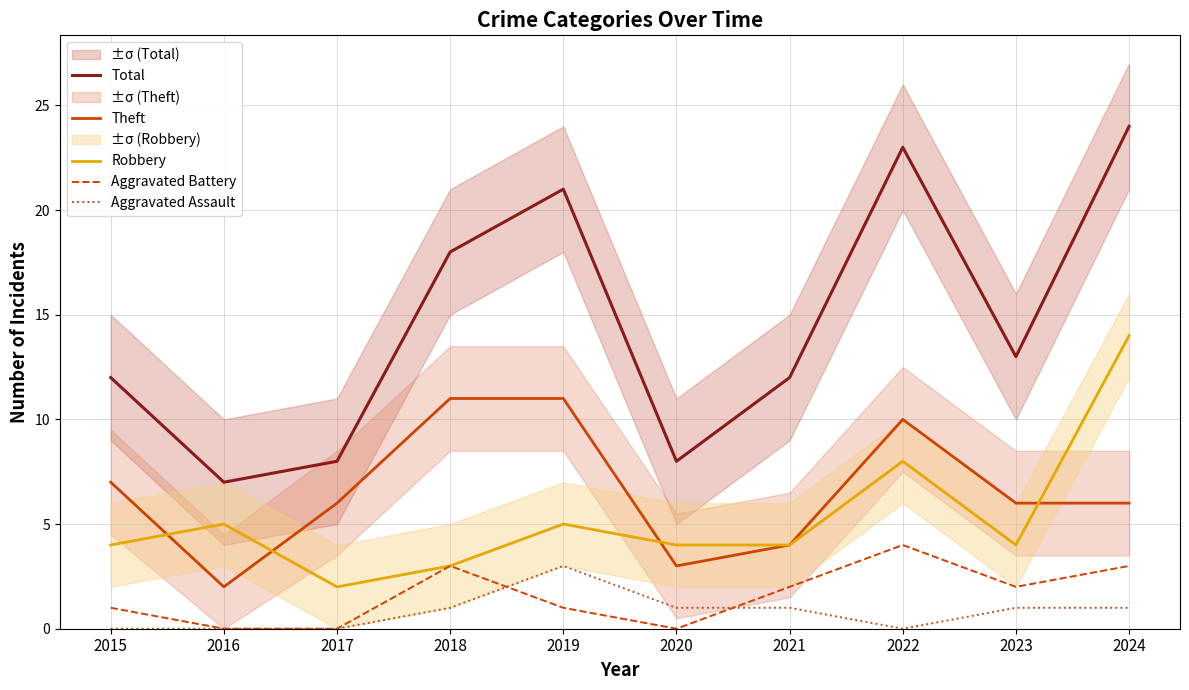

How many categories are shown in the chart?

10